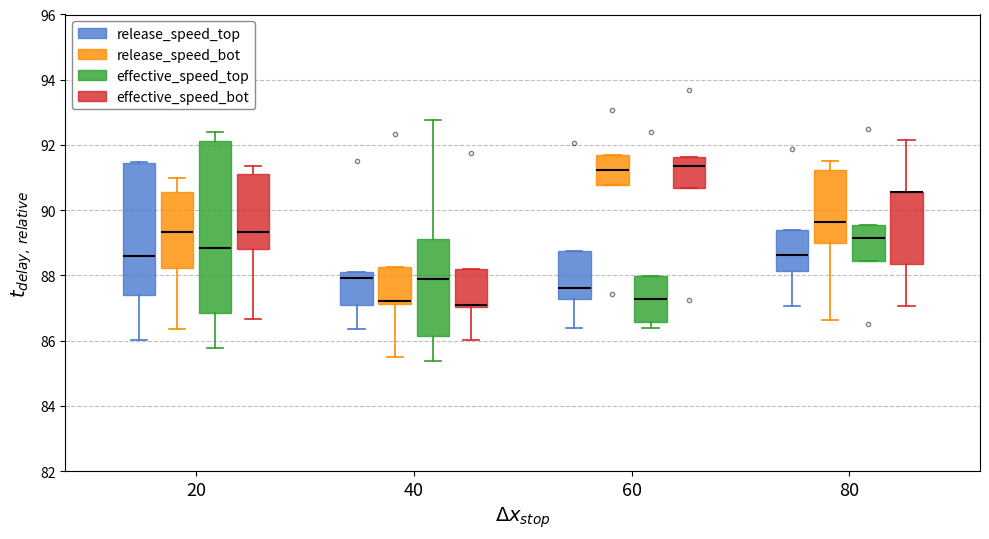

Reading left to right, transcribe this box plot: for each box, give where its median line is, the range the box spans, and where its two whiskers end, as read against the y-axis. The values are not printed on the chart, so give them approximately, as read against the axis.

20 (release_speed_top): median 88.6, box 87.4 to 91.4, whiskers 86.0 to 91.4
20 (release_speed_bot): median 89.4, box 88.2 to 90.6, whiskers 86.4 to 91.0
20 (effective_speed_top): median 88.8, box 86.8 to 92.2, whiskers 85.8 to 92.4
20 (effective_speed_bot): median 89.4, box 88.8 to 91.2, whiskers 86.6 to 91.4
40 (release_speed_top): median 88.0, box 87.0 to 88.2, whiskers 86.4 to 88.2
40 (release_speed_bot): median 87.2 (just above the box's lower edge), box 87.2 to 88.2, whiskers 85.6 to 88.2
40 (effective_speed_top): median 87.8, box 86.2 to 89.2, whiskers 85.4 to 92.8
40 (effective_speed_bot): median 87.0 (drawn on the box's lower edge), box 87.0 to 88.2, whiskers 86.0 to 88.2
60 (release_speed_top): median 87.6, box 87.2 to 88.8, whiskers 86.4 to 88.8
60 (release_speed_bot): median 91.2, box 90.8 to 91.6, whiskers 90.8 to 91.6
60 (effective_speed_top): median 87.2, box 86.6 to 88.0, whiskers 86.4 to 88.0
60 (effective_speed_bot): median 91.4, box 90.6 to 91.6, whiskers 90.6 to 91.6
80 (release_speed_top): median 88.6, box 88.2 to 89.4, whiskers 87.0 to 89.4
80 (release_speed_bot): median 89.6, box 89.0 to 91.2, whiskers 86.6 to 91.6
80 (effective_speed_top): median 89.2, box 88.4 to 89.6, whiskers 88.4 to 89.6
80 (effective_speed_bot): median 90.6 (drawn on the box's upper edge), box 88.4 to 90.6, whiskers 87.0 to 92.2